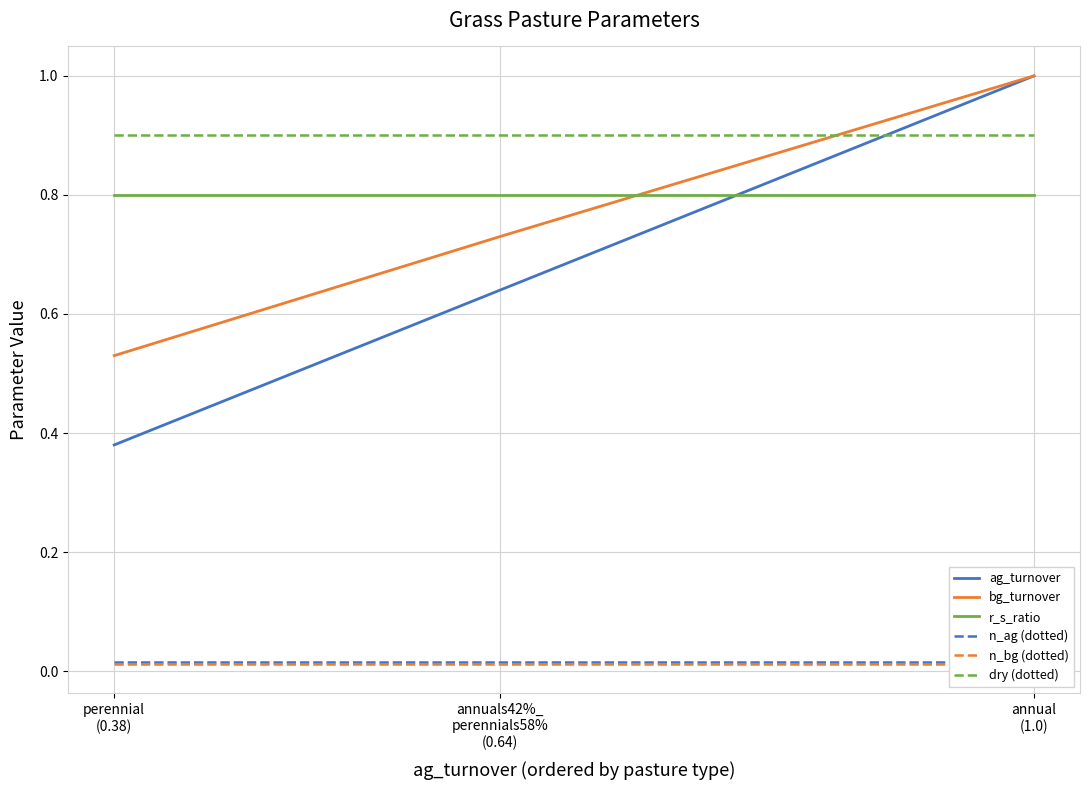

What is the sum of all r_s_ratio values?

2.4